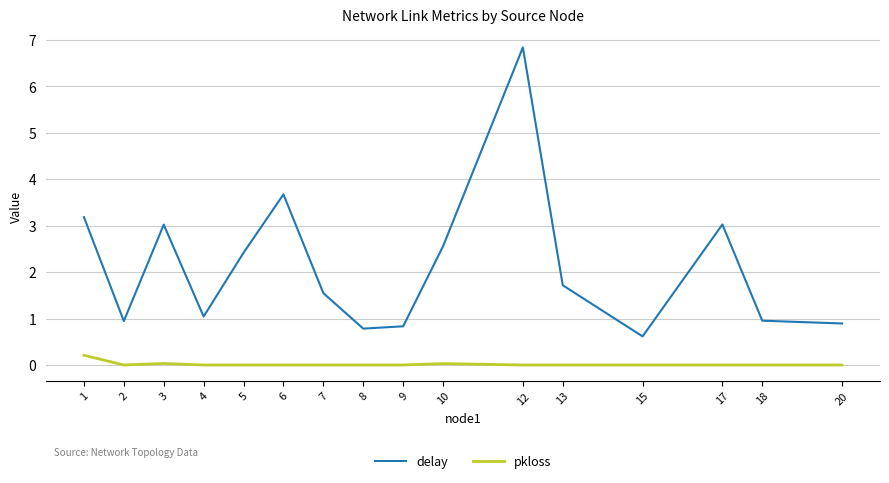

What is the difference between the maximum and minimum values in the delay series?

6.2